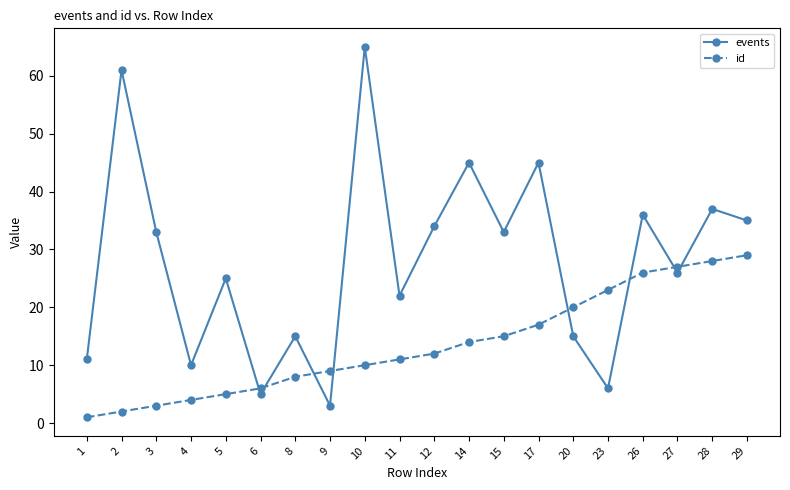

After their last crossing, which series has the higher values: id or events?

events